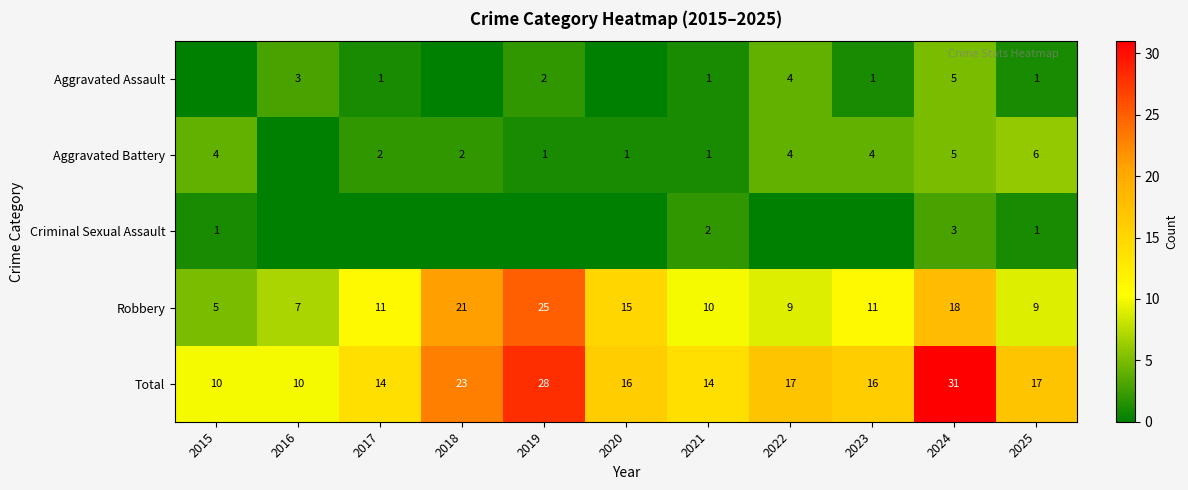

What is the sum of the Aggravated Battery values at 2015 and 2023?

8